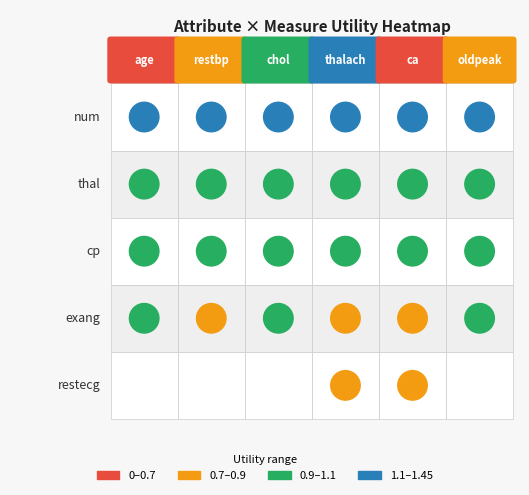

What is the approximate value of exang at age?

0.9